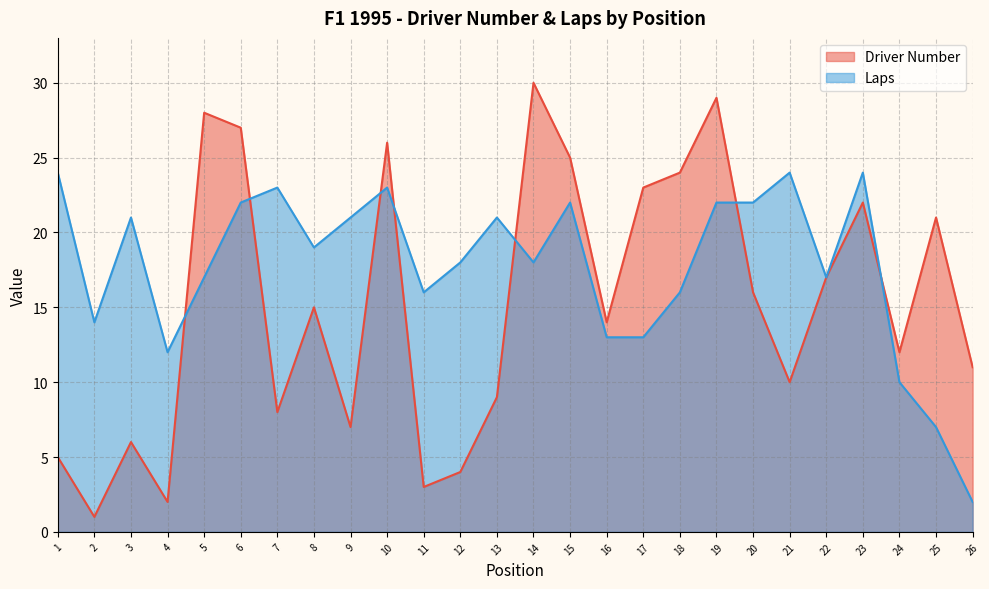

Rank the categories by Driver Number value from highest to lowest.

14, 19, 5, 6, 10, 15, 18, 17, 23, 25, 22, 20, 8, 16, 24, 26, 21, 13, 7, 9, 3, 1, 12, 11, 4, 2